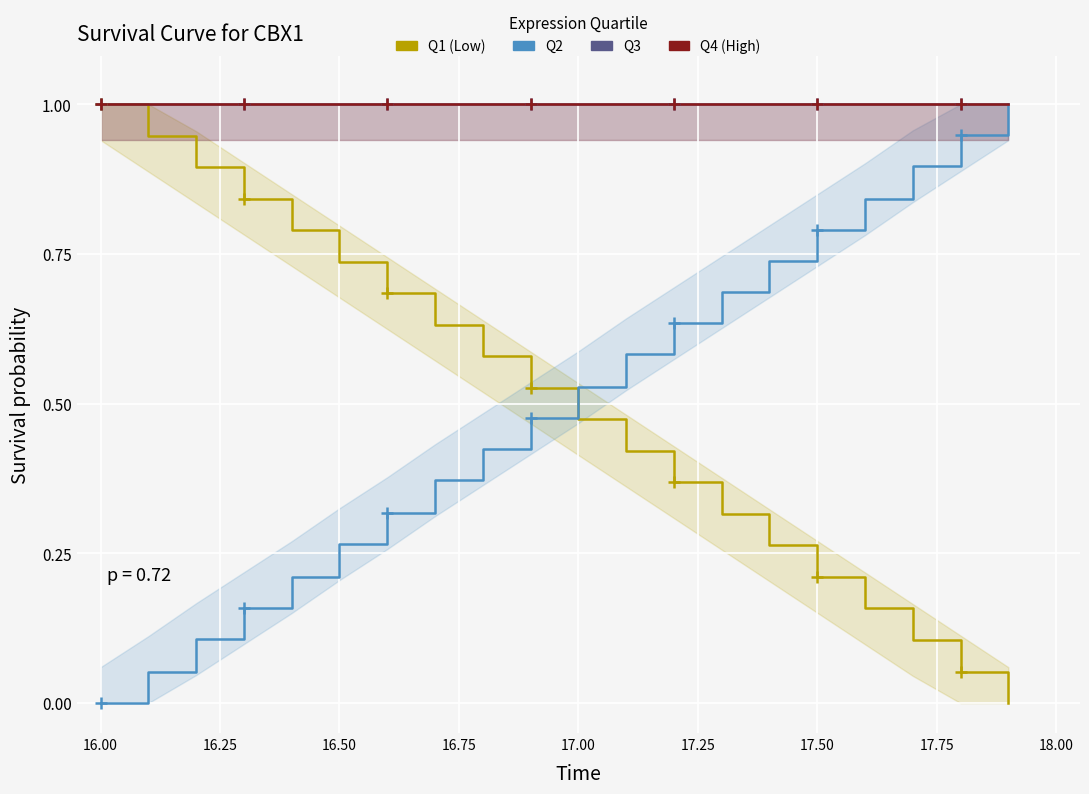

Which series contains the highest Y value?

Q1 (Low)